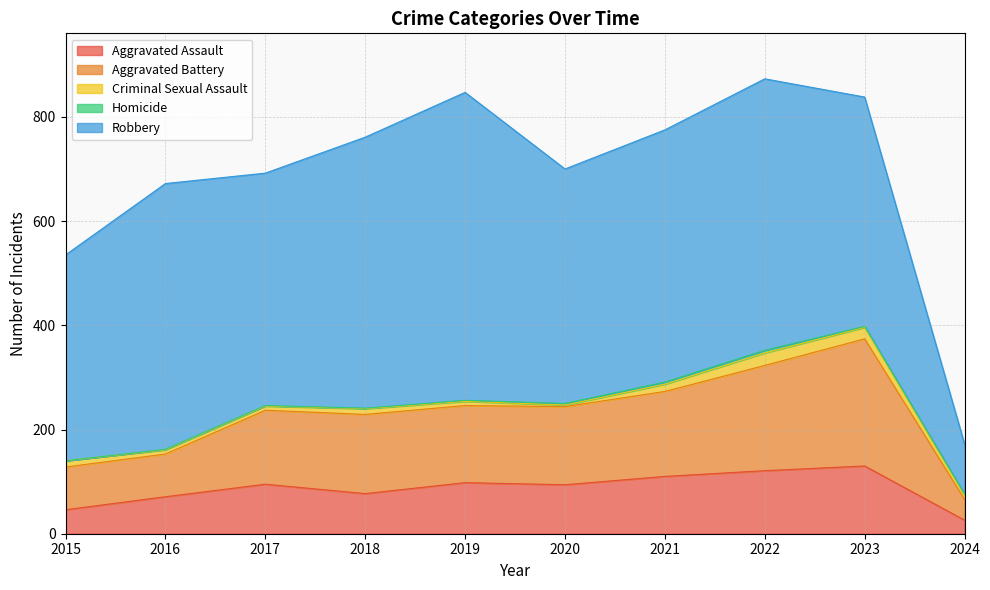

Is the value of Homicide at 2019 greater than the value of Aggravated Battery at 2024?

No